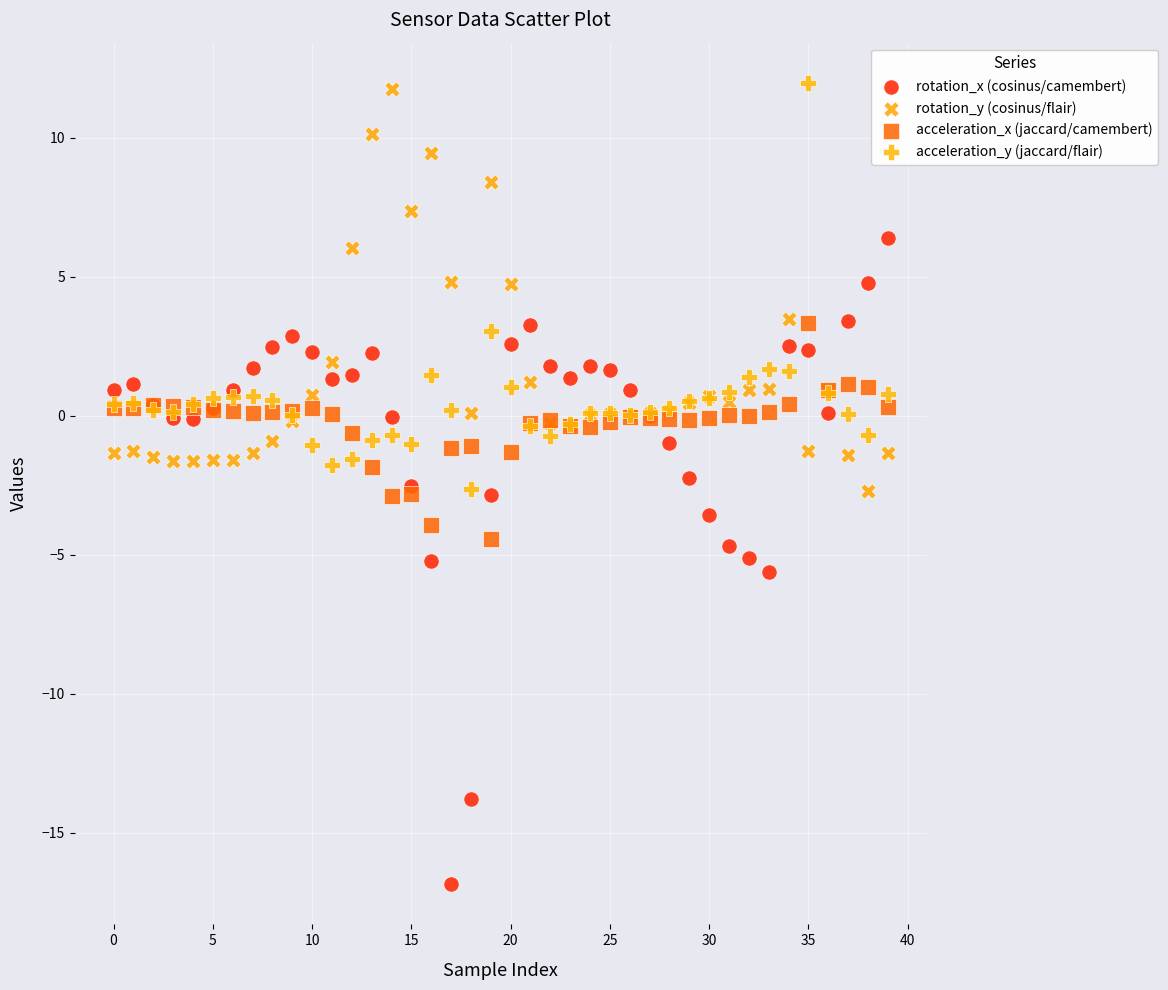

Which series has the widest spread of Y values?

rotation_x (cosinus/camembert)